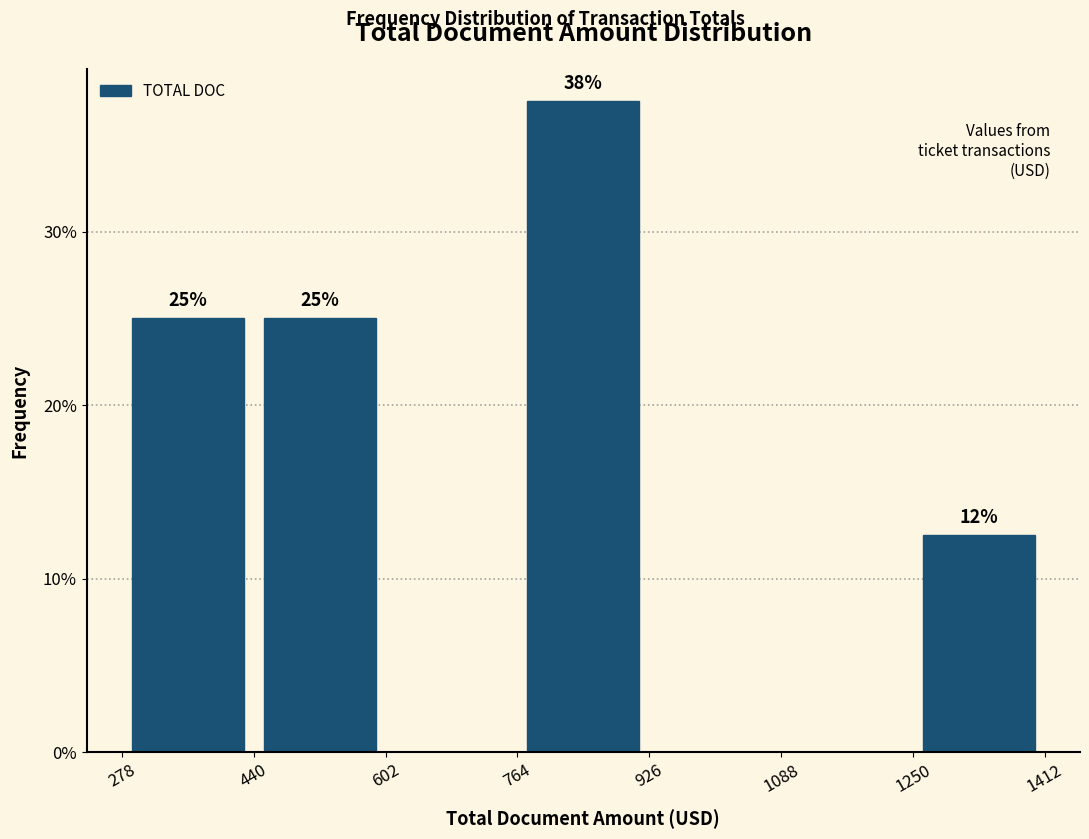

Which range on the x-axis has the tallest bar?

764 to 926